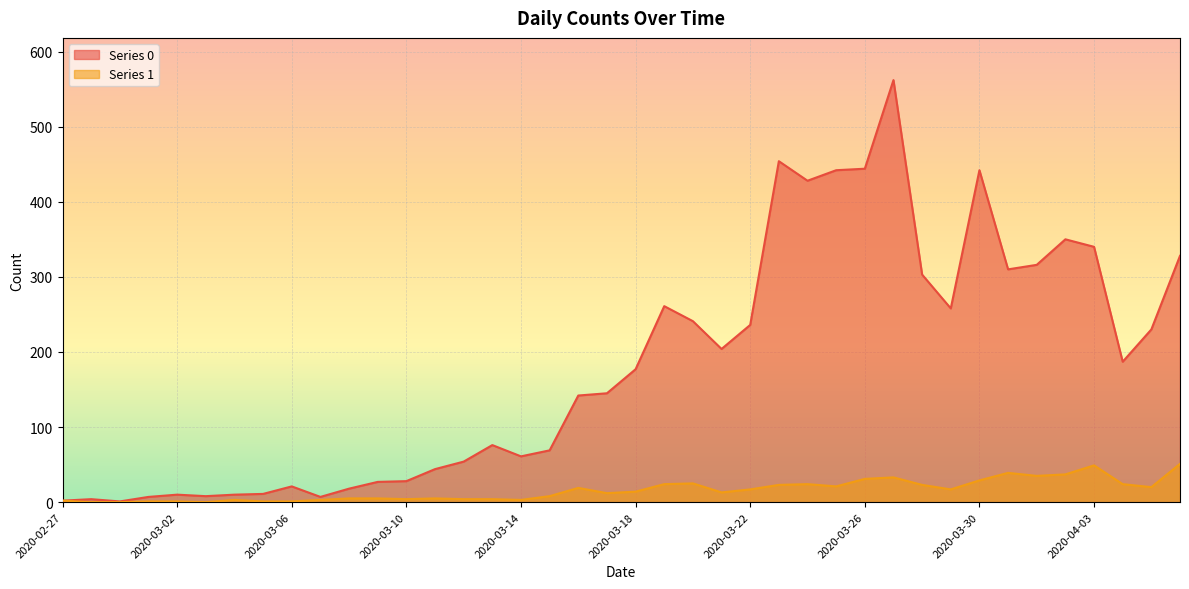

At which label is Series 1 closest to 25?

2020-03-20